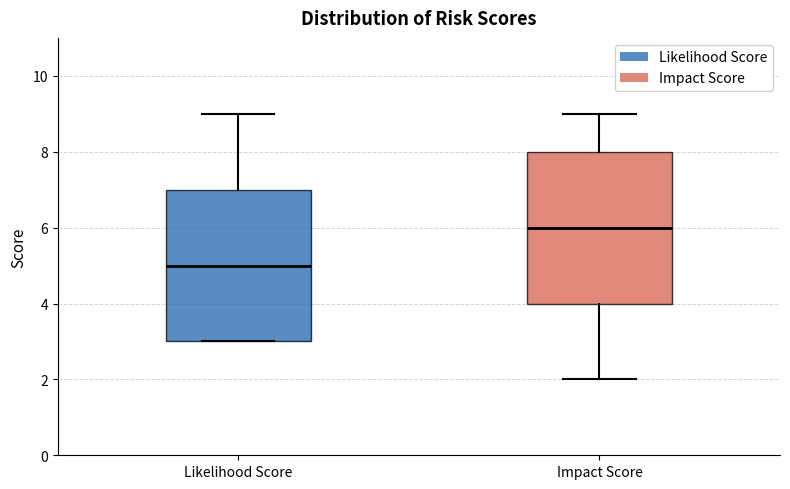

Reading left to right, read every box against the y-axis: the position of its median line, the range the box covers, and the ends of its whiskers. The values are not printed on the chart, so give them approximately, as read against the axis.

Likelihood Score: median 5, box 3 to 7, whiskers 3 to 9
Impact Score: median 6, box 4 to 8, whiskers 2 to 9